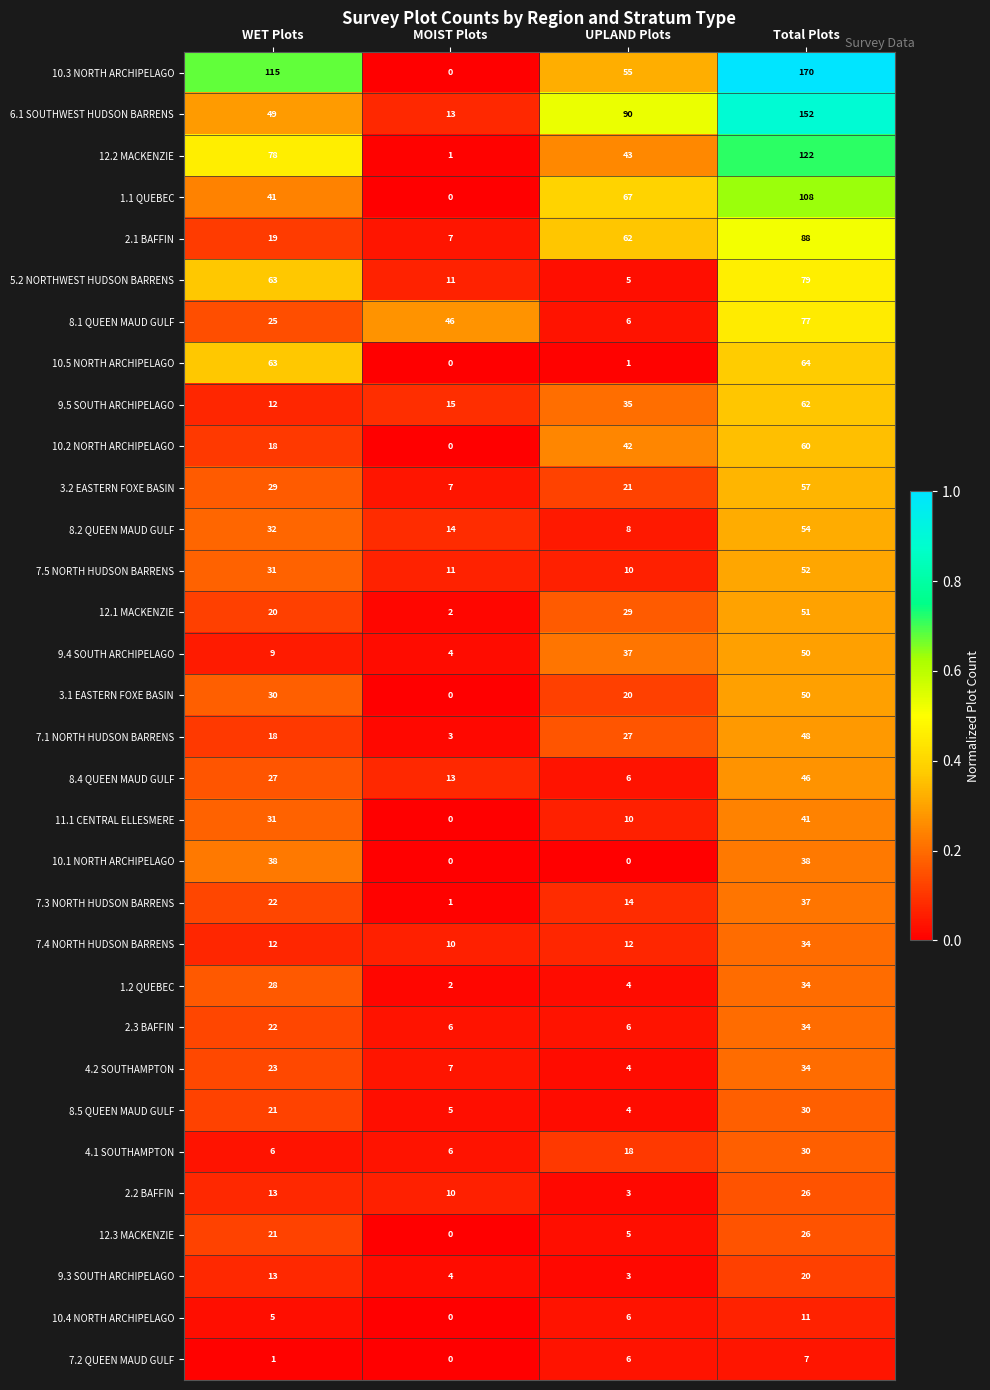

What is the maximum value shown in the chart?

170